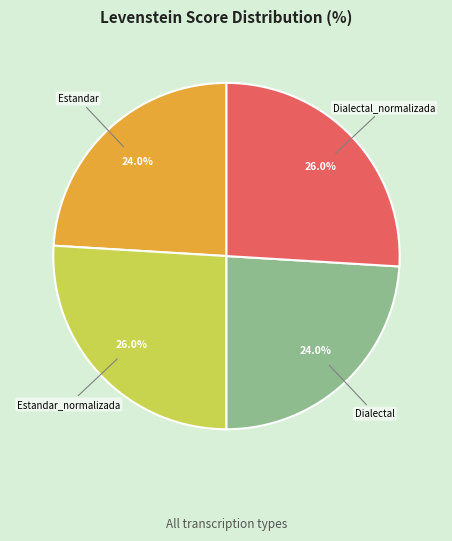

How many segments does this pie chart have?

4